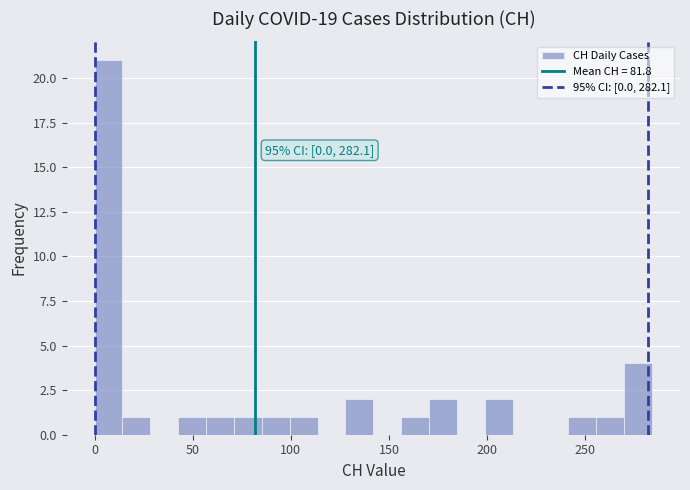

Around what value on the x-axis is the tallest bar? Give the approximate position of its centre, as read against the axis.

5